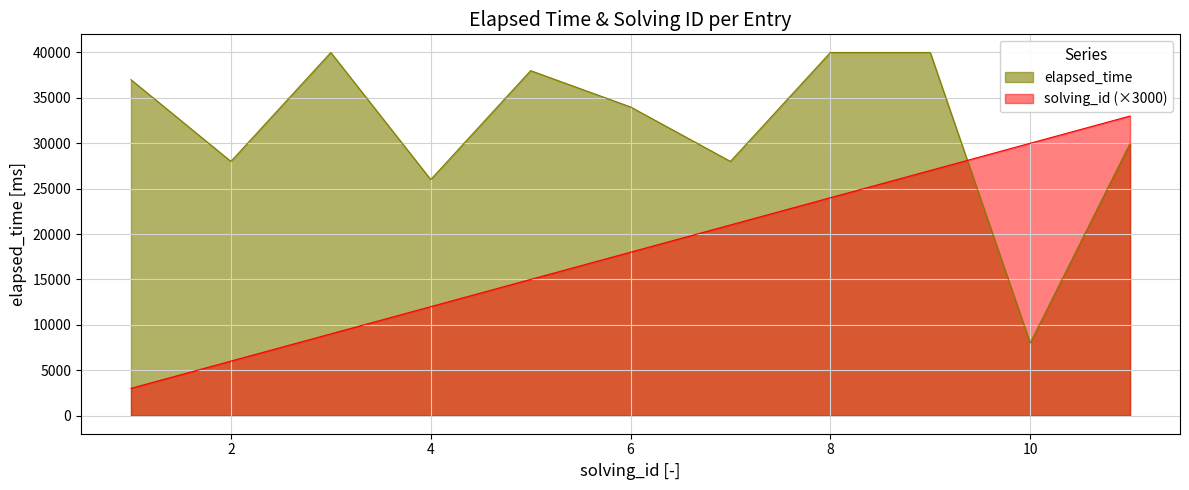

Count the solving_id values in the range 9000 to 27000.

7